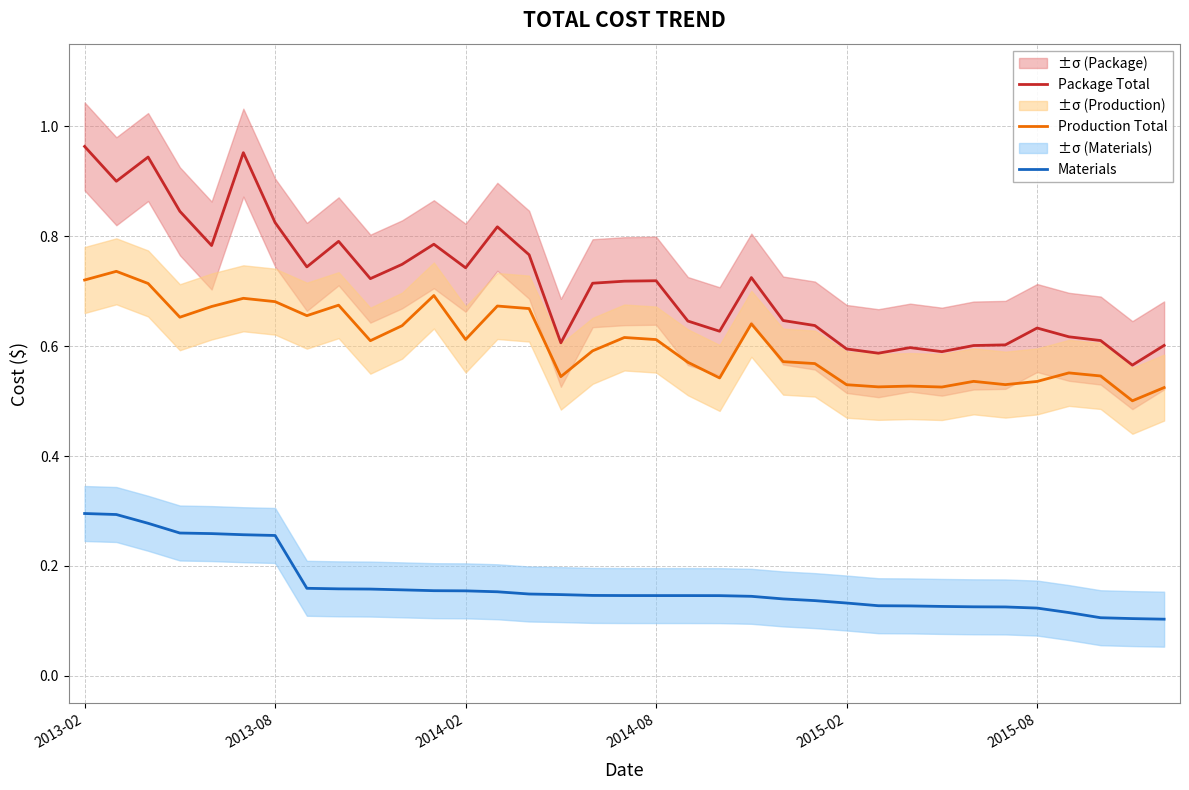

True or false: Materials and Package Total intersect in this chart.

False